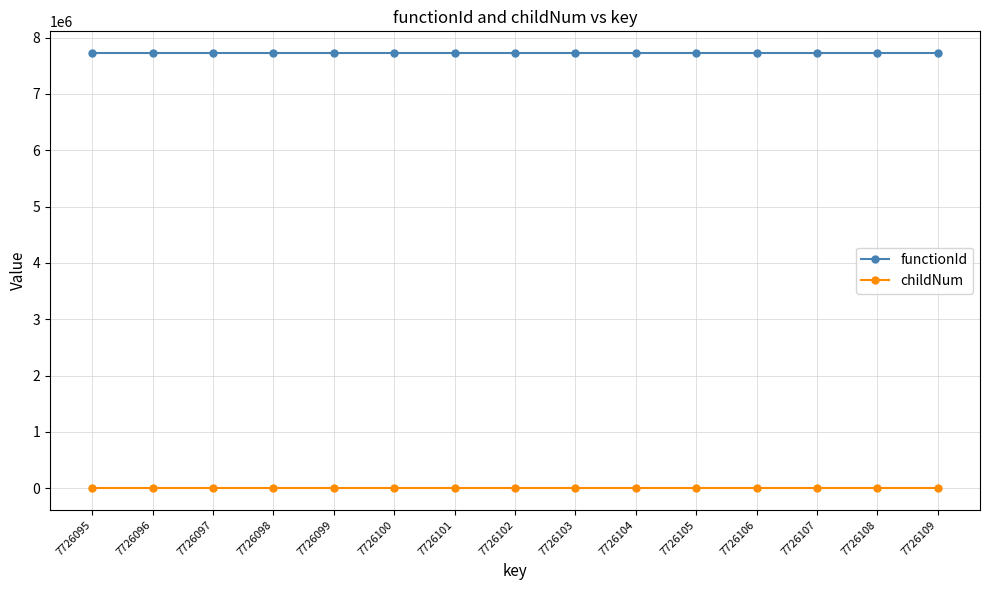

True or false: childNum and functionId cross at least once.

False